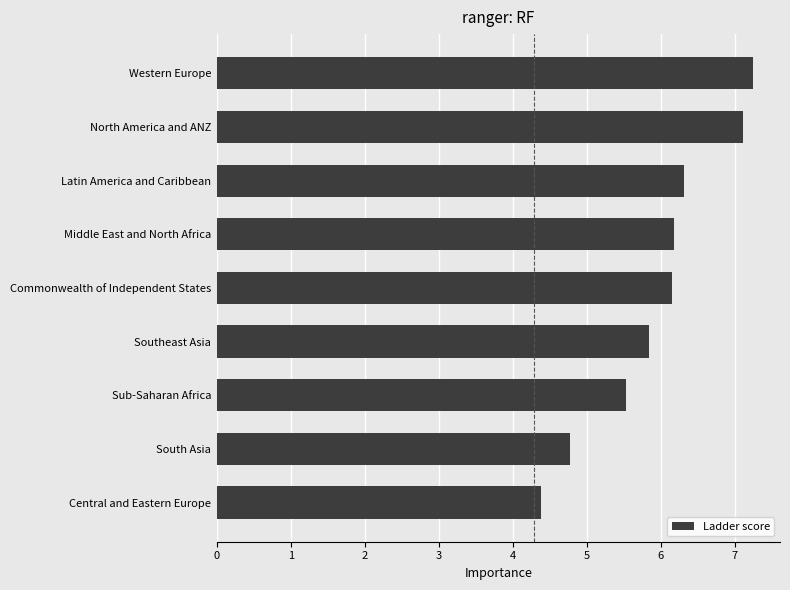

How many categories are shown in the chart?

9